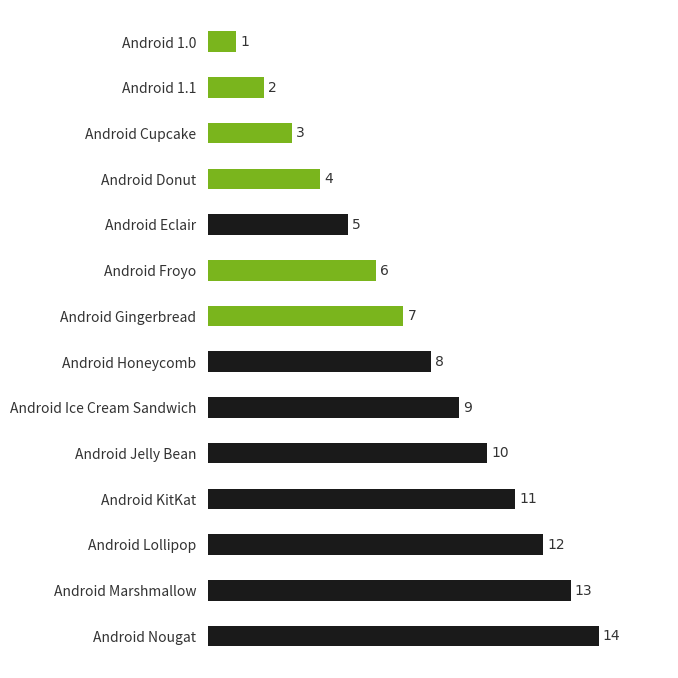

What is the average value?

8